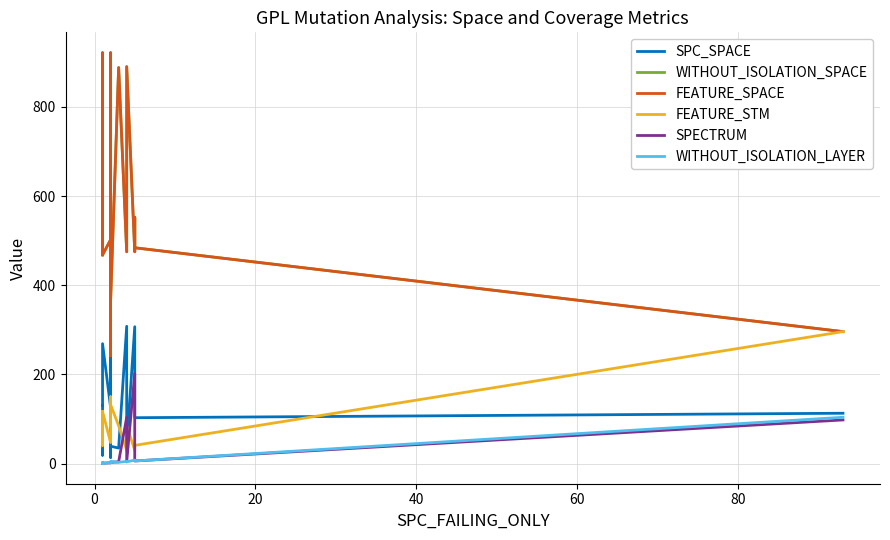

What are all the series names shown in the legend?

SPC_SPACE, WITHOUT_ISOLATION_SPACE, FEATURE_SPACE, FEATURE_STM, SPECTRUM, WITHOUT_ISOLATION_LAYER